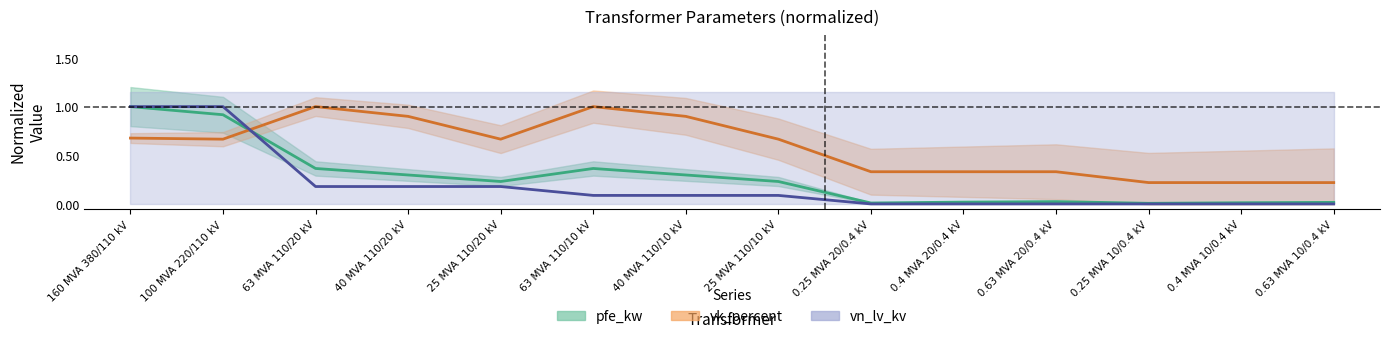

At which category is the sum across all series the highest?

160 MVA 380/110 kV